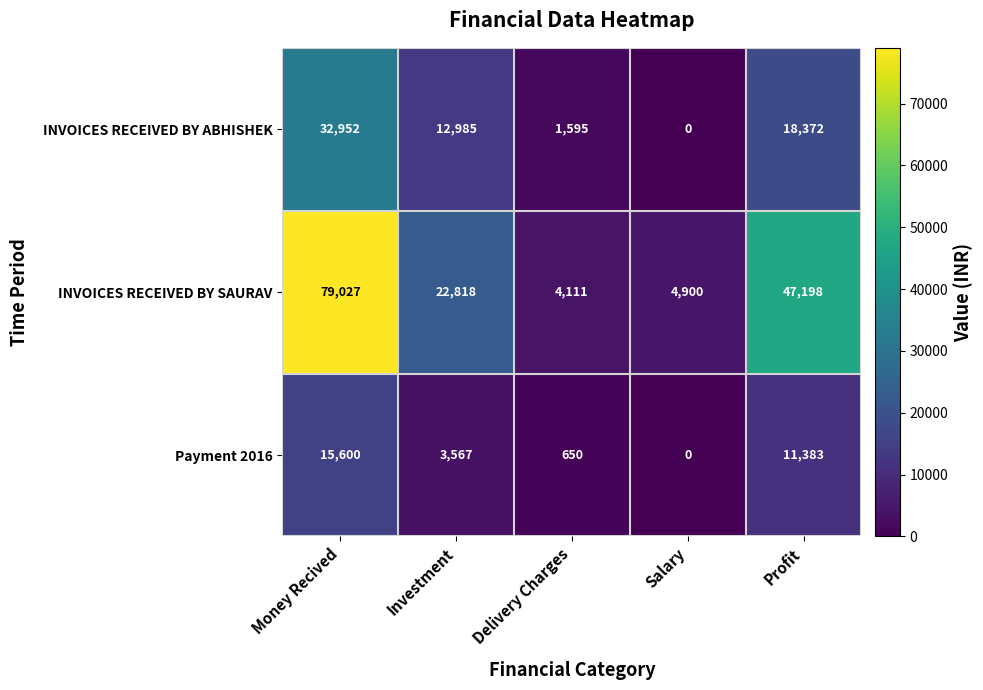

Is it true that INVOICES RECEIVED BY SAURAV equals 3353 at Salary?

False